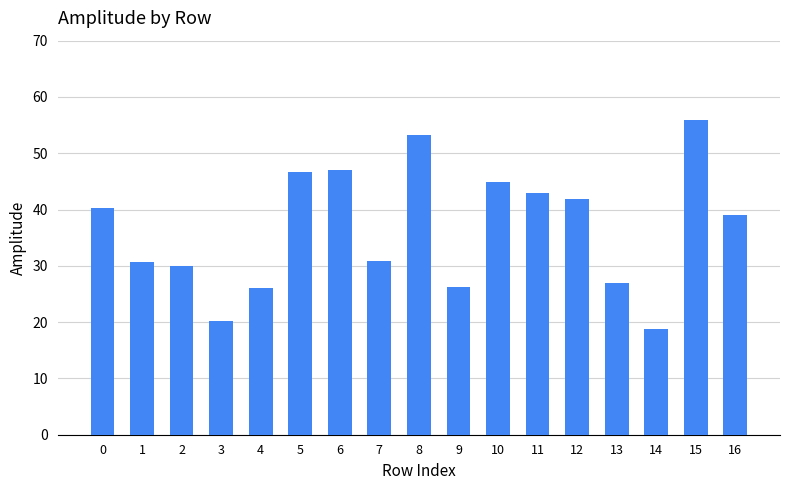

The chart shows a value of 53.2 at 8. True or false?

True